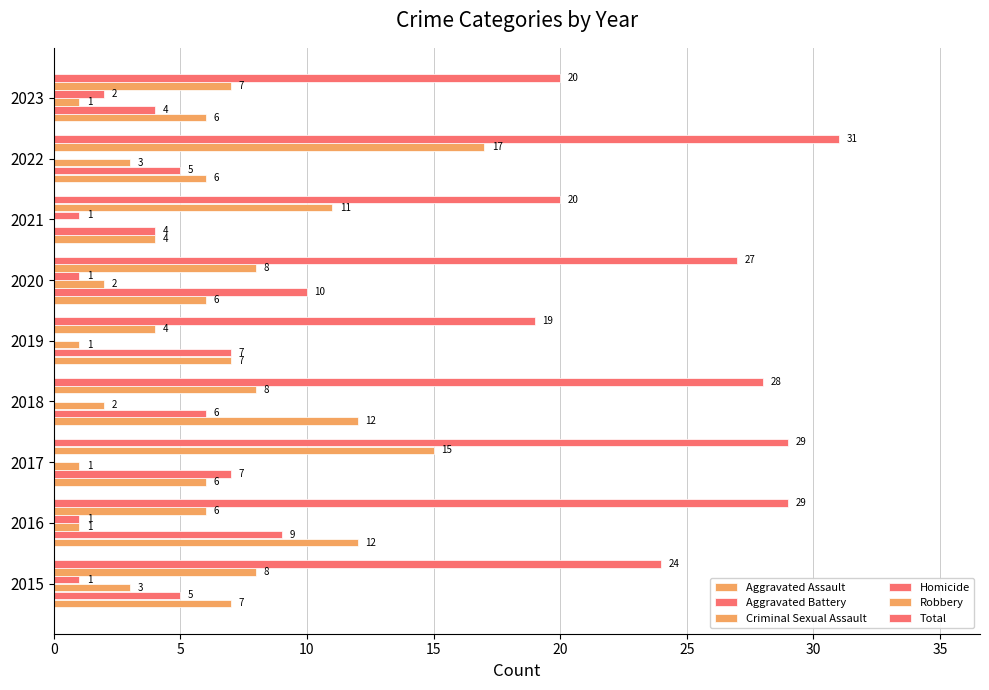

Reading left to right, extract all data points from this chart.

Aggravated Assault: 7	12	6	12	7	6	4	6	6
Aggravated Battery: 5	9	7	6	7	10	4	5	4
Criminal Sexual Assault: 3	1	1	2	1	2	0	3	1
Homicide: 1	1	0	0	0	1	1	0	2
Robbery: 8	6	15	8	4	8	11	17	7
Total: 24	29	29	28	19	27	20	31	20